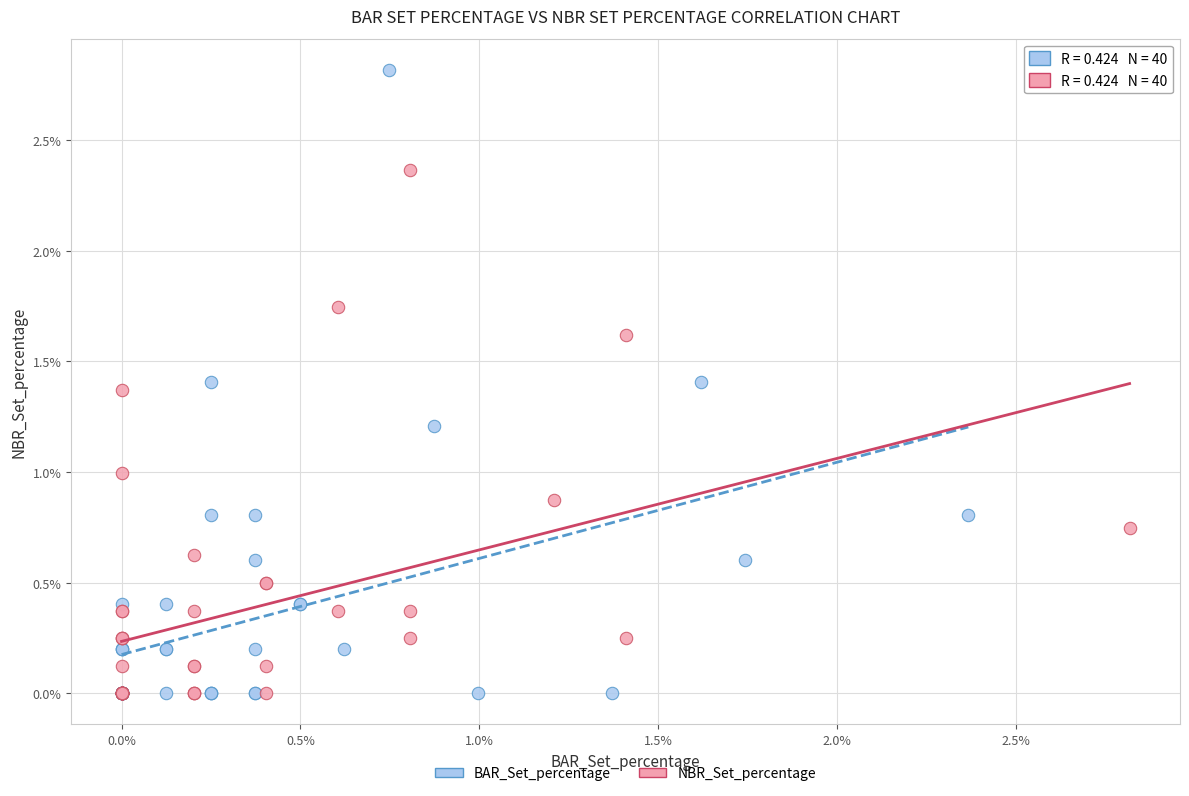

Which series has the widest spread of Y values?

BAR_Set_percentage